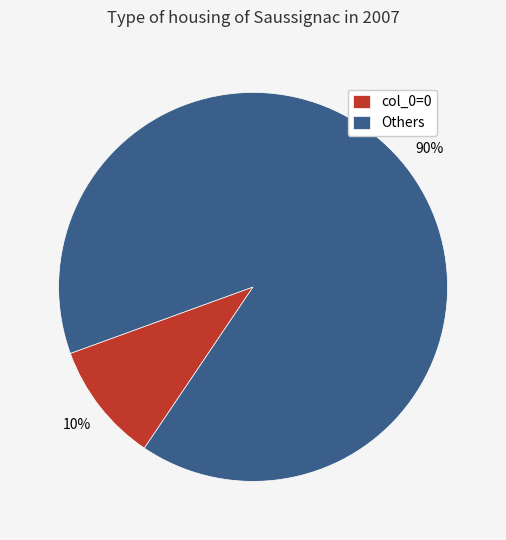

The col_0=0 slice represents 10% of the pie. True or false?

True